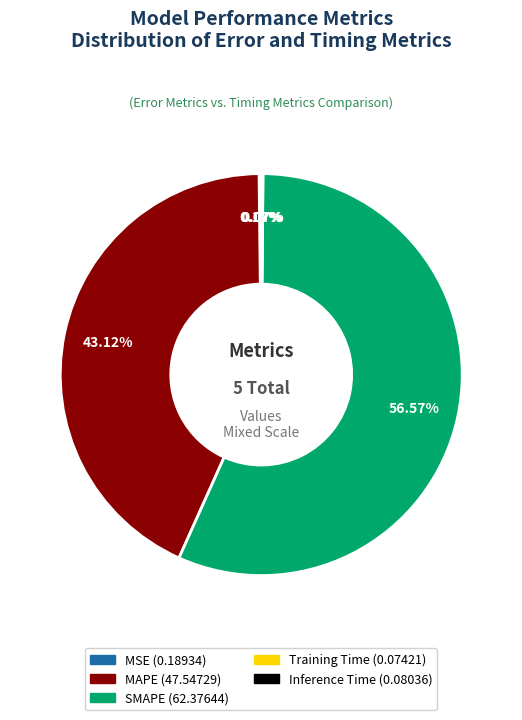

Which category accounts for the majority?

SMAPE